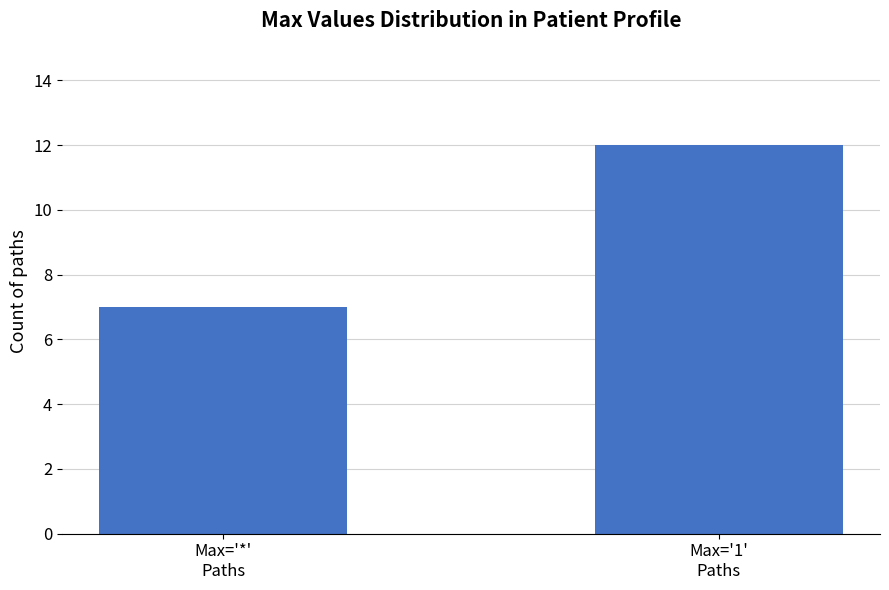

How many values are below 12?

1